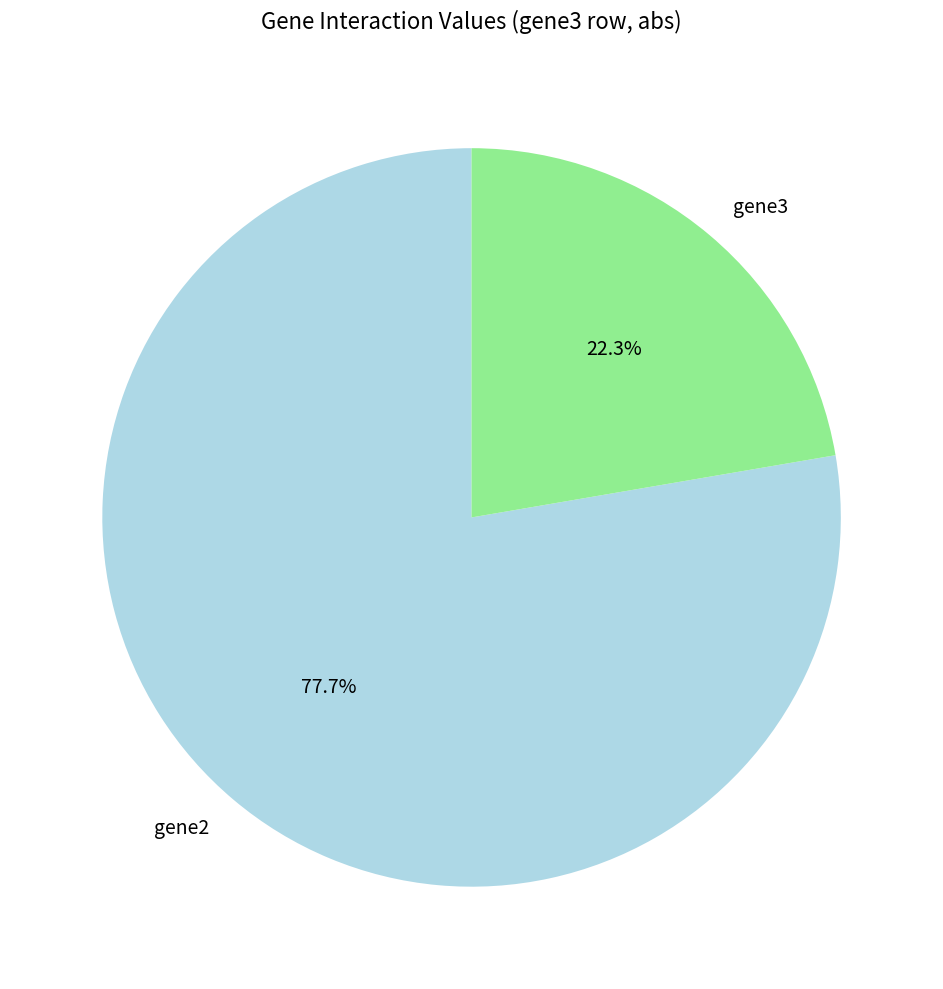

What percentage is NOT represented by gene3?

77.7%